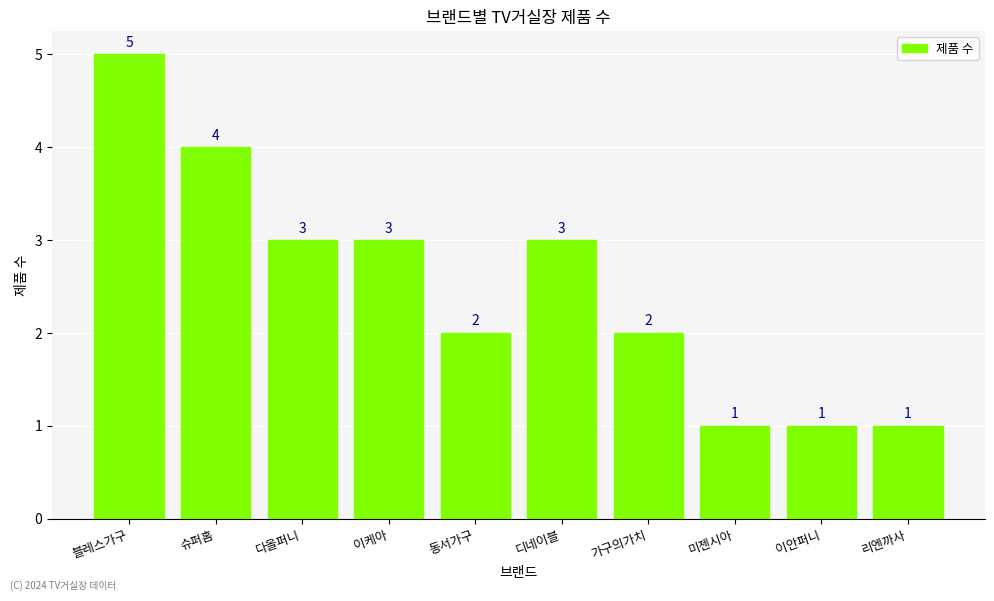

Reading left to right, list all the values displayed in this chart.

블레스가구=5	슈퍼홈=4	다올퍼니=3	이케아=3	동서가구=2	디네이블=3	가구의가치=2	미젠시아=1	이안퍼니=1	리엔까사=1